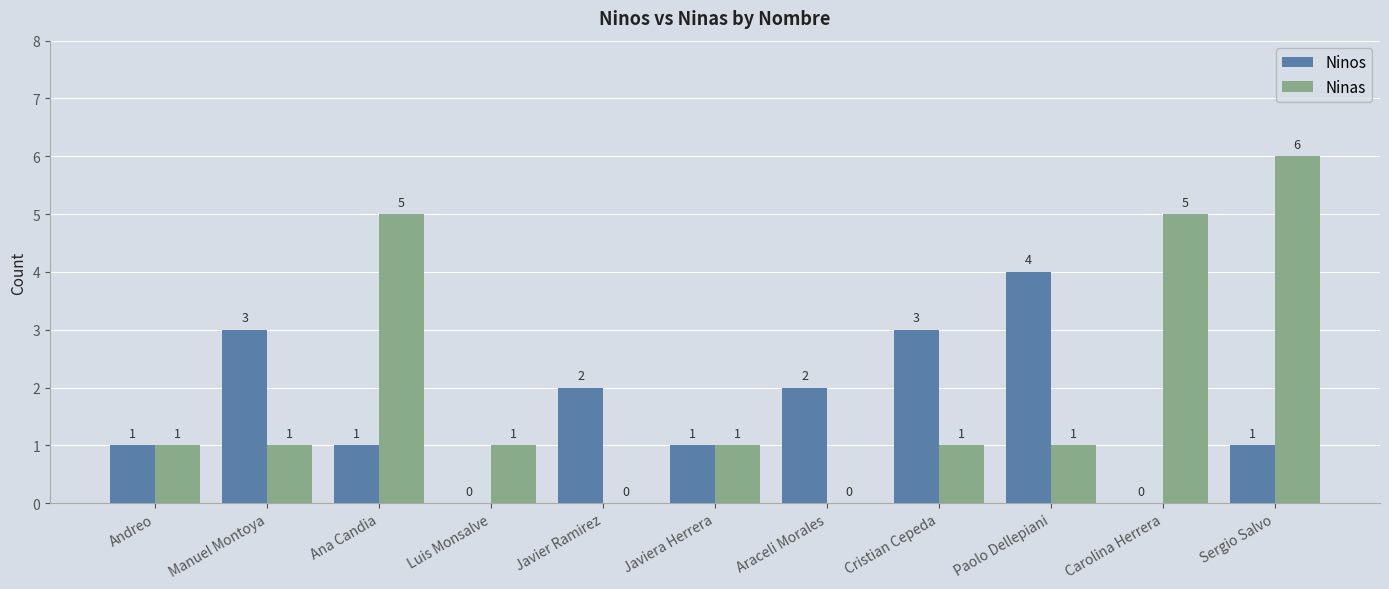

What is the approximate value of Ninas at Manuel Montoya?

1